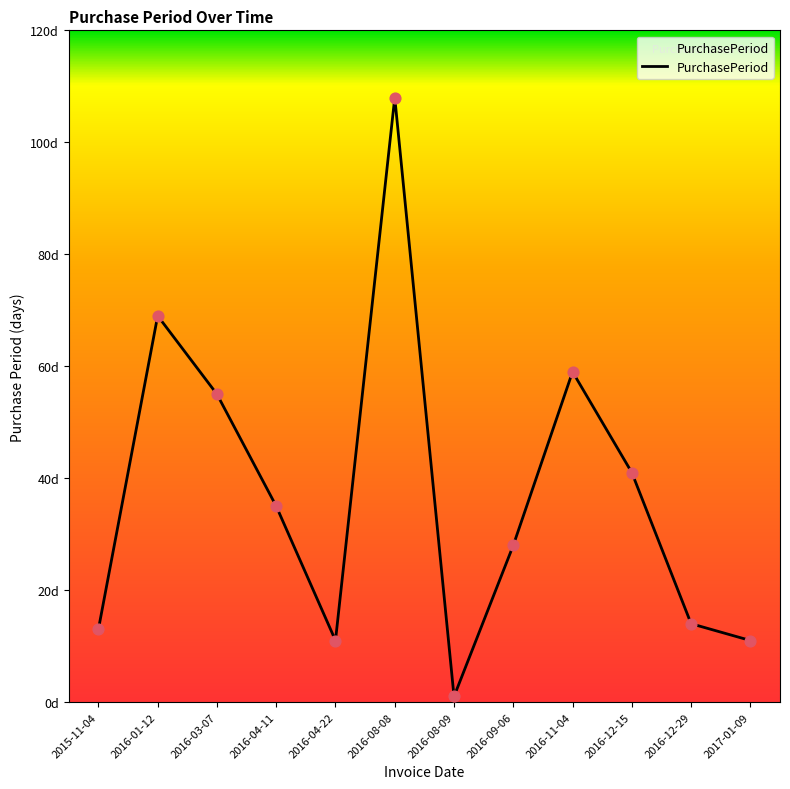

What is the change in value from 2016-03-07 to 2016-08-09?

-54